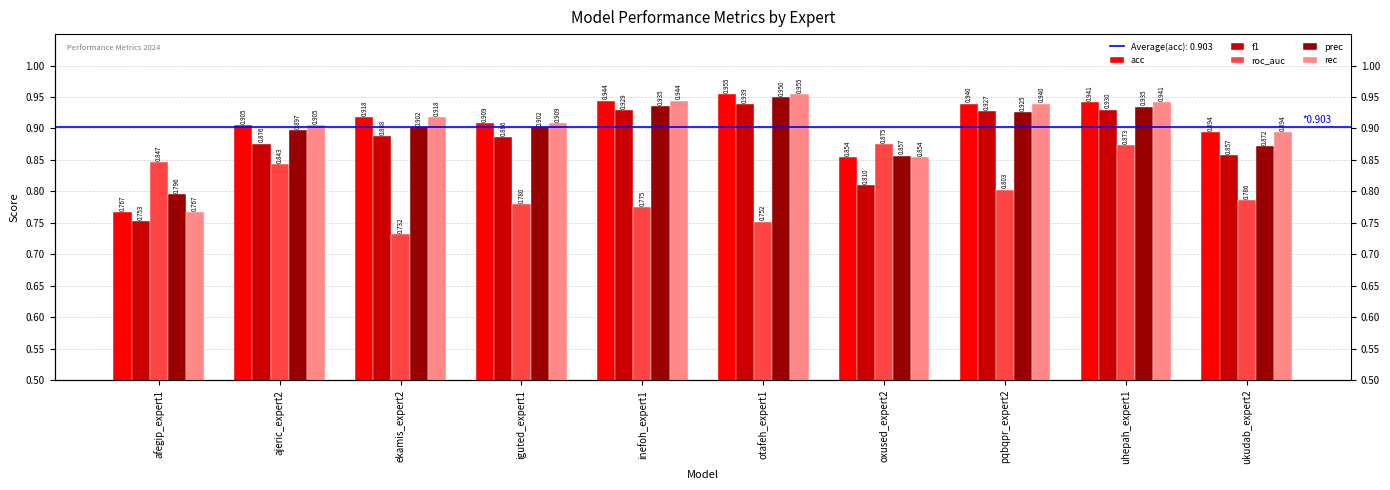

What is the average value of the rec series?

0.9